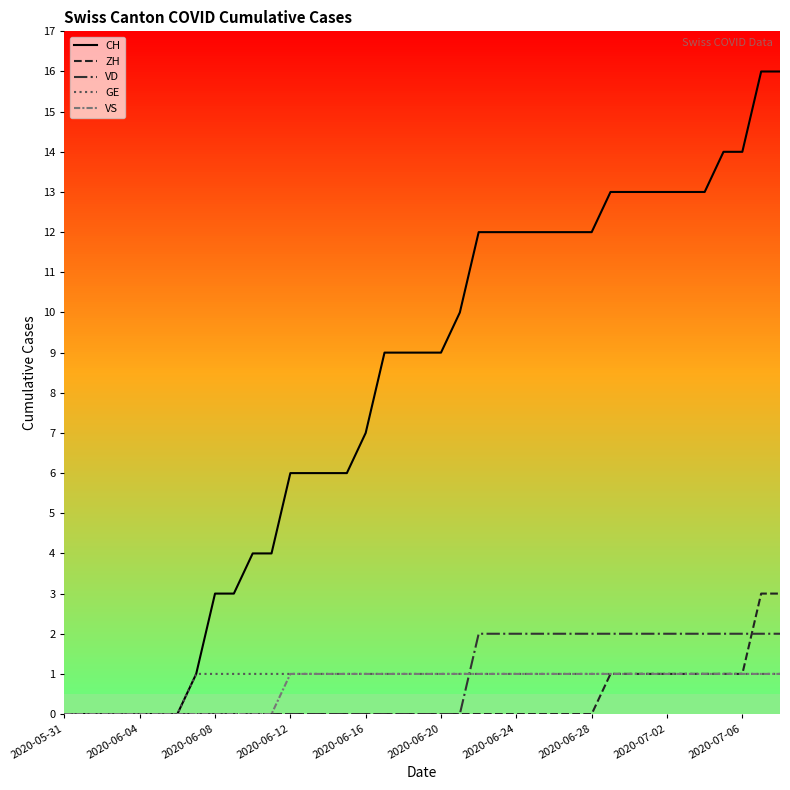

Which series has the widest spread of values?

CH